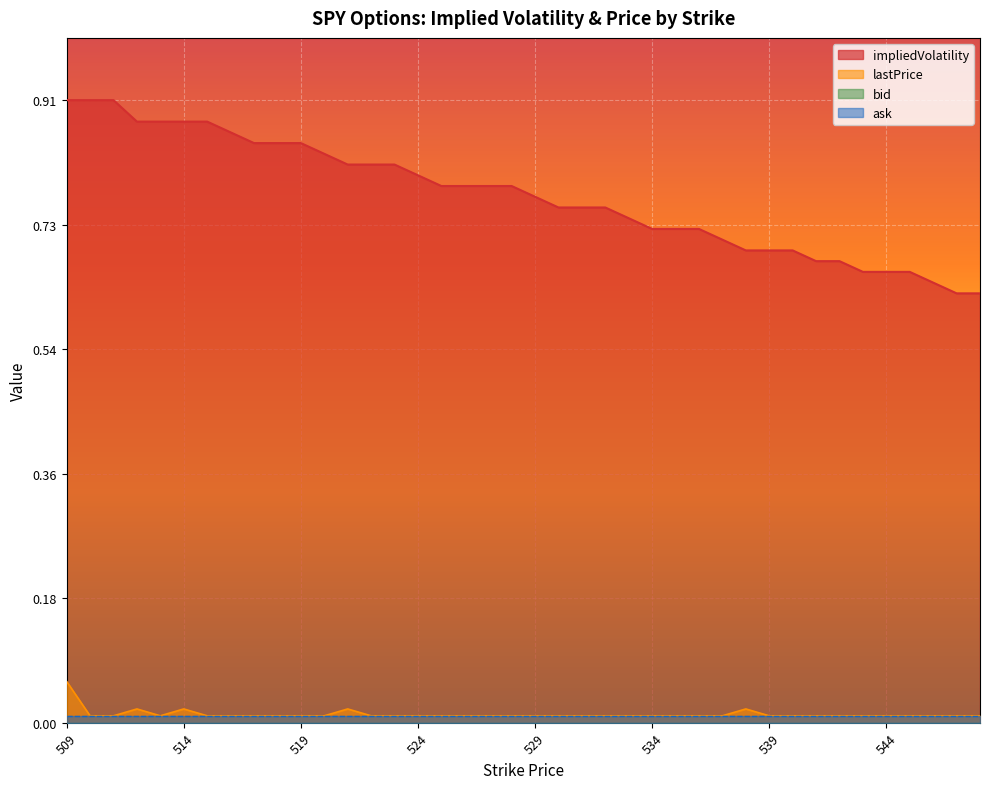

True or false: ask and impliedVolatility intersect in this chart.

False